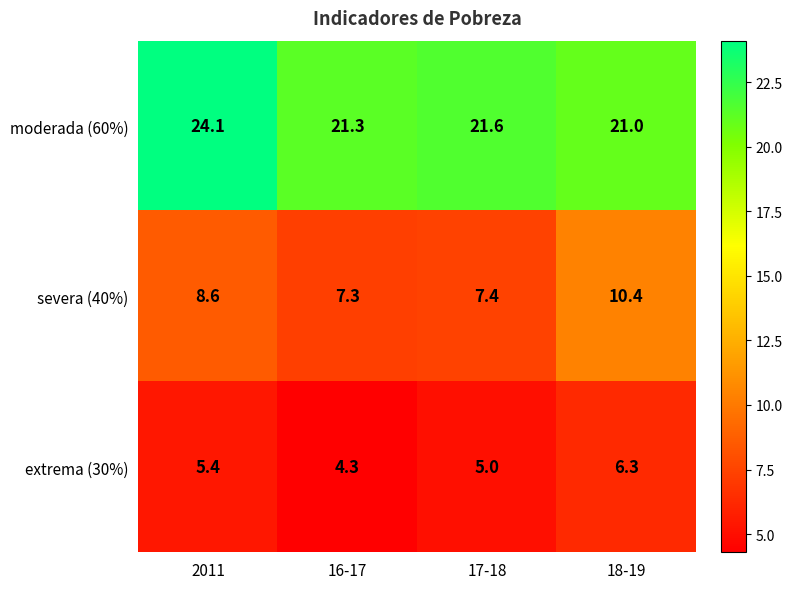

At how many categories does at least one series exceed 23?

1